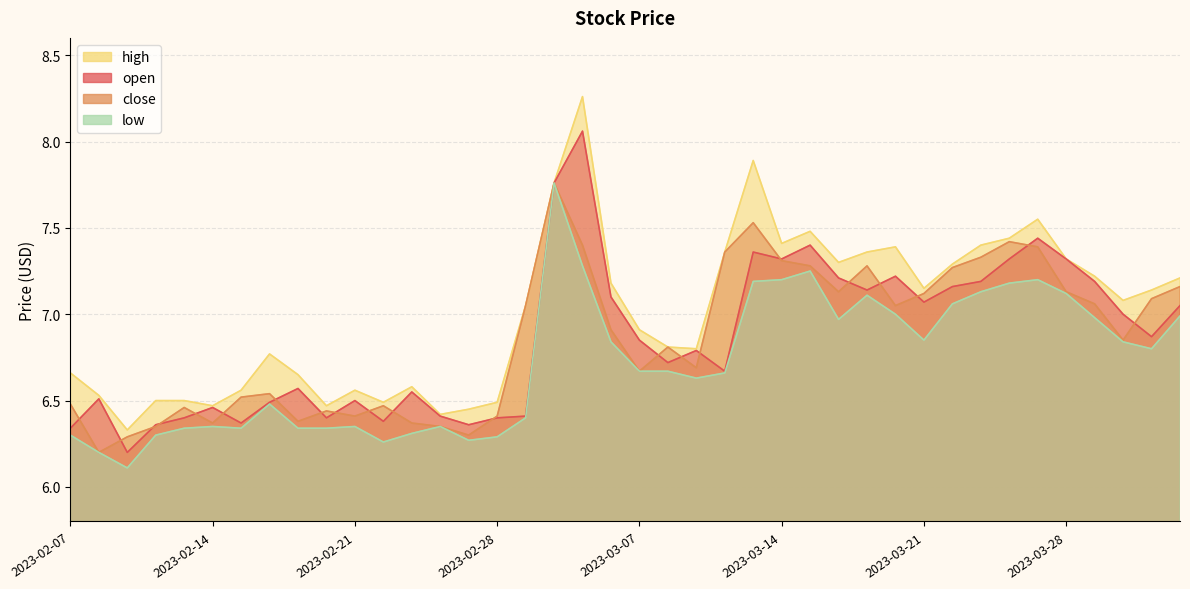

What is the difference between the maximum and minimum values in the high series?

1.9